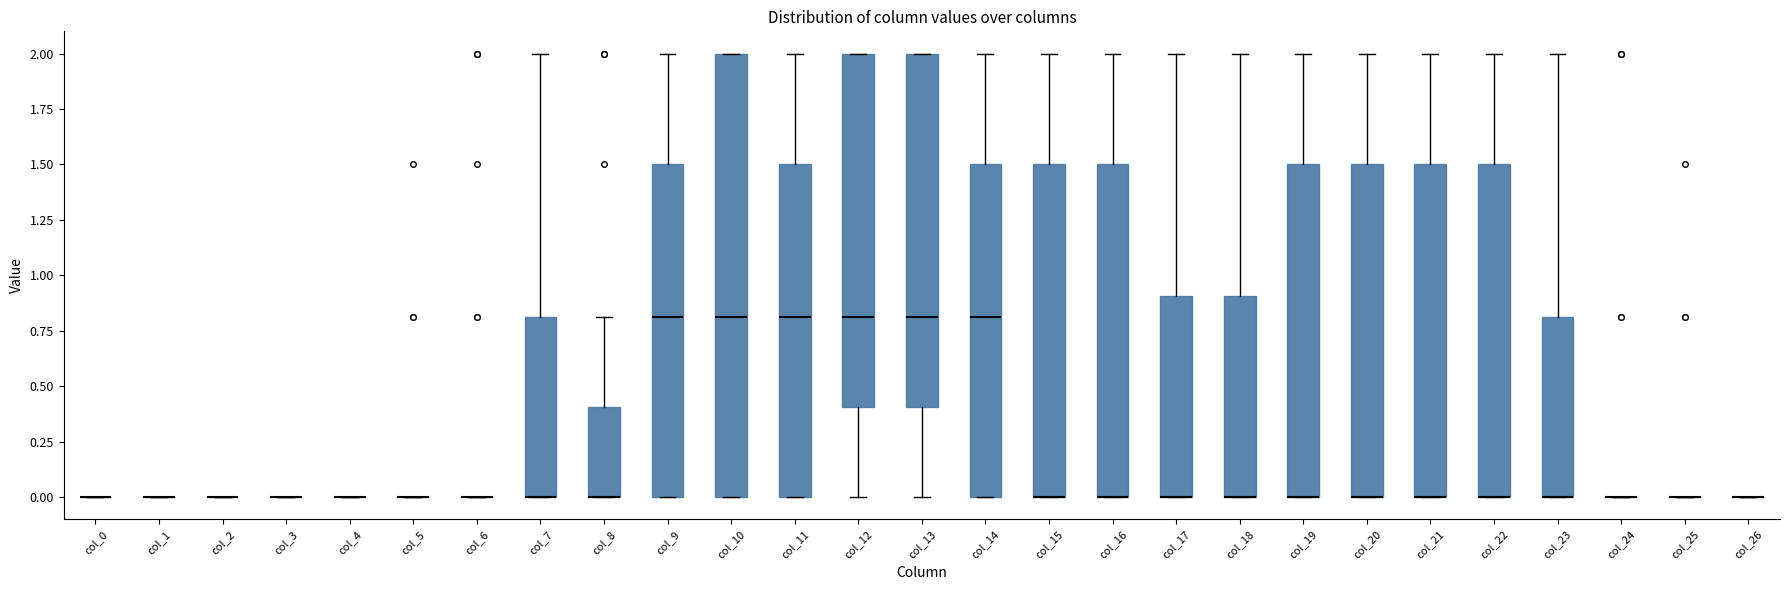

Where is the lower edge of the box for col_15 on the y-axis? The values are not printed on the chart, so give them approximately, as read against the axis.

0.0